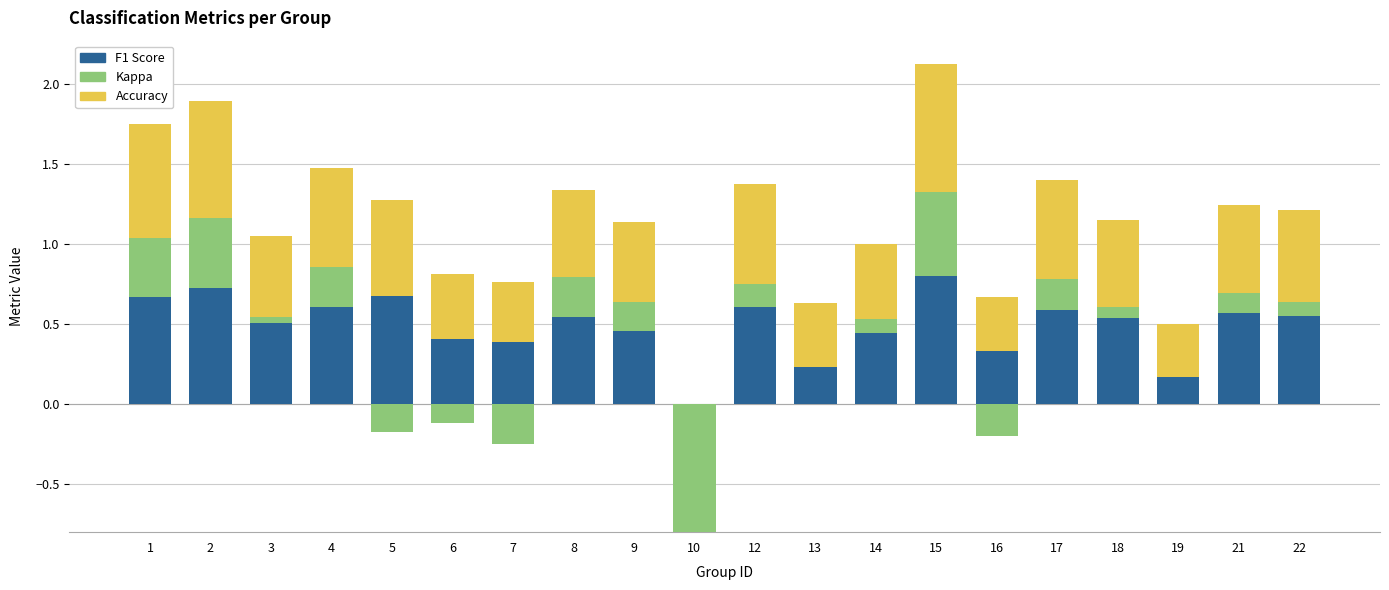

True or false: kappa has a value of 0.4 at 1.

True